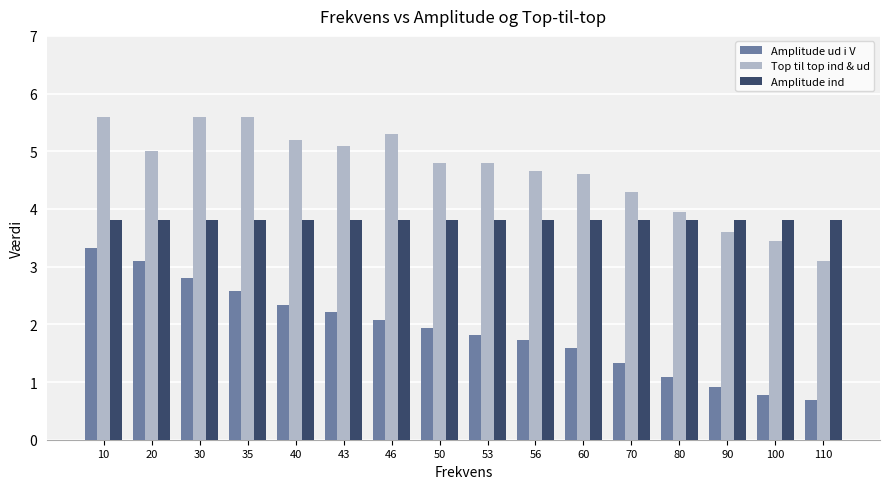

Rank the series at 60 from highest to lowest value.

Top til top ind & ud, Amplitude ind, Amplitude ud i V